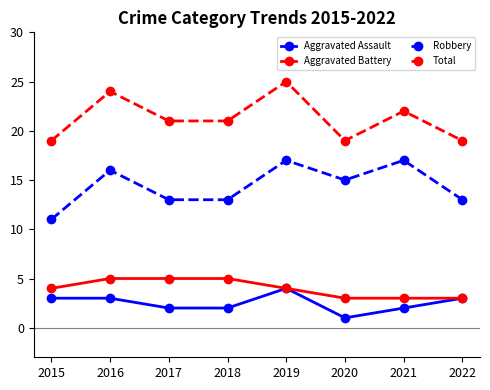

Which category has the lowest value in the Robbery series?

2015